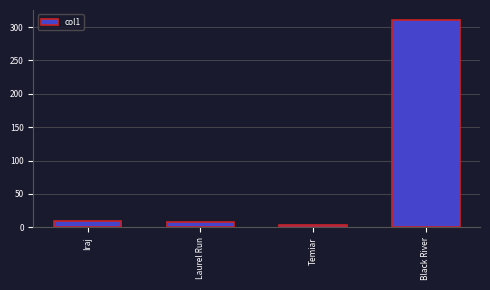

What is the value of the 2nd bar from the left?

7.6